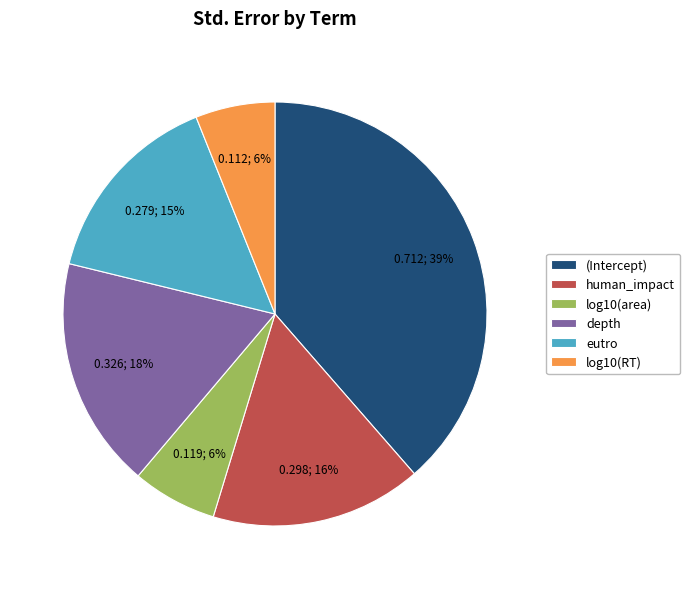

What percentage is the human_impact slice, to the nearest percent?

16%